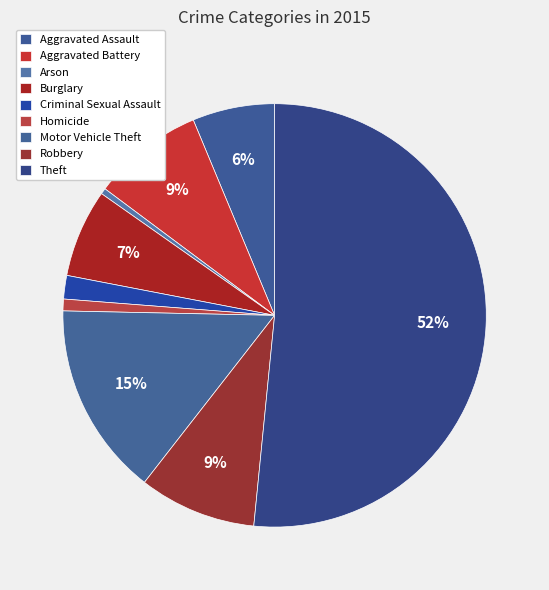

Rank the categories by value from highest to lowest.

Theft, Motor Vehicle Theft, Robbery, Aggravated Battery, Burglary, Aggravated Assault, Criminal Sexual Assault, Homicide, Arson